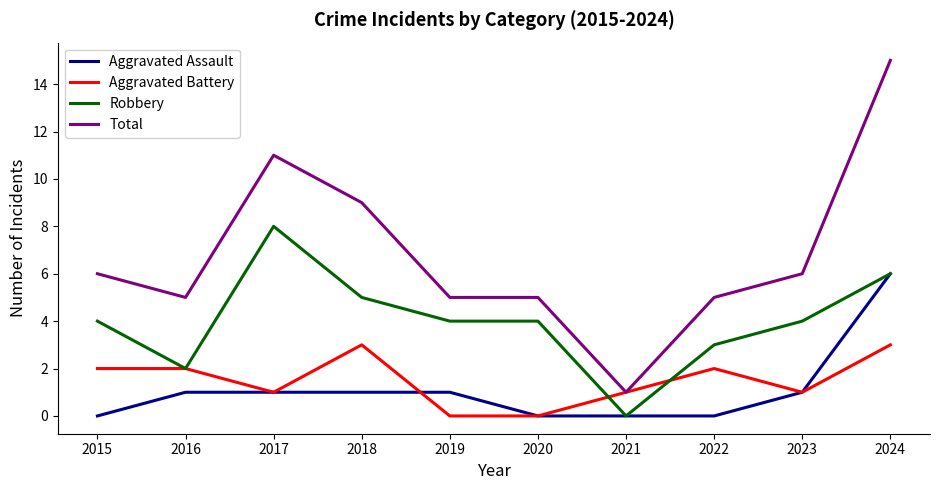

Rank the series at 2019 from lowest to highest value.

Aggravated Battery, Aggravated Assault, Robbery, Total